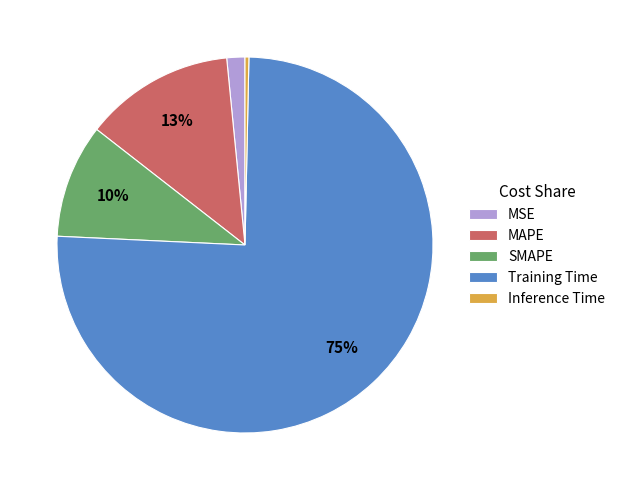

To the nearest percent, what percentage of the pie is SMAPE?

10%